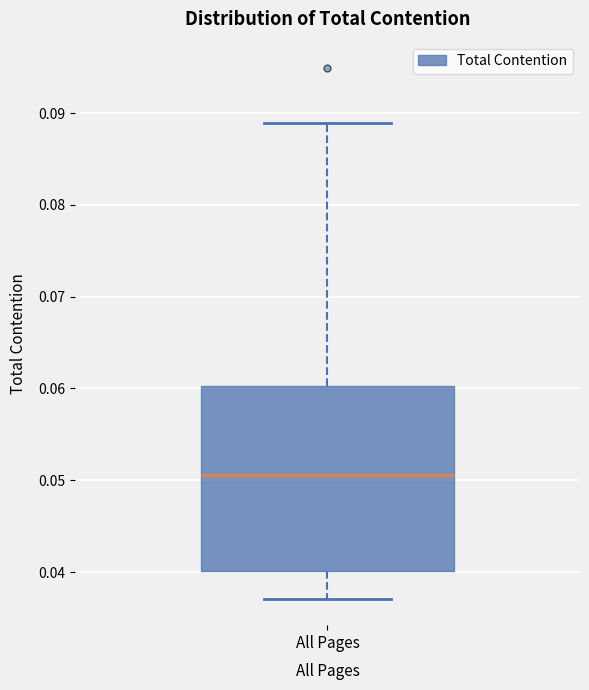

Read this box plot against the y-axis: the position of the median line, the range covered by the box, and the ends of both whiskers. The values are not printed on the chart, so give them approximately, as read against the axis.

median 0.051, box 0.040 to 0.060, whiskers 0.037 to 0.089